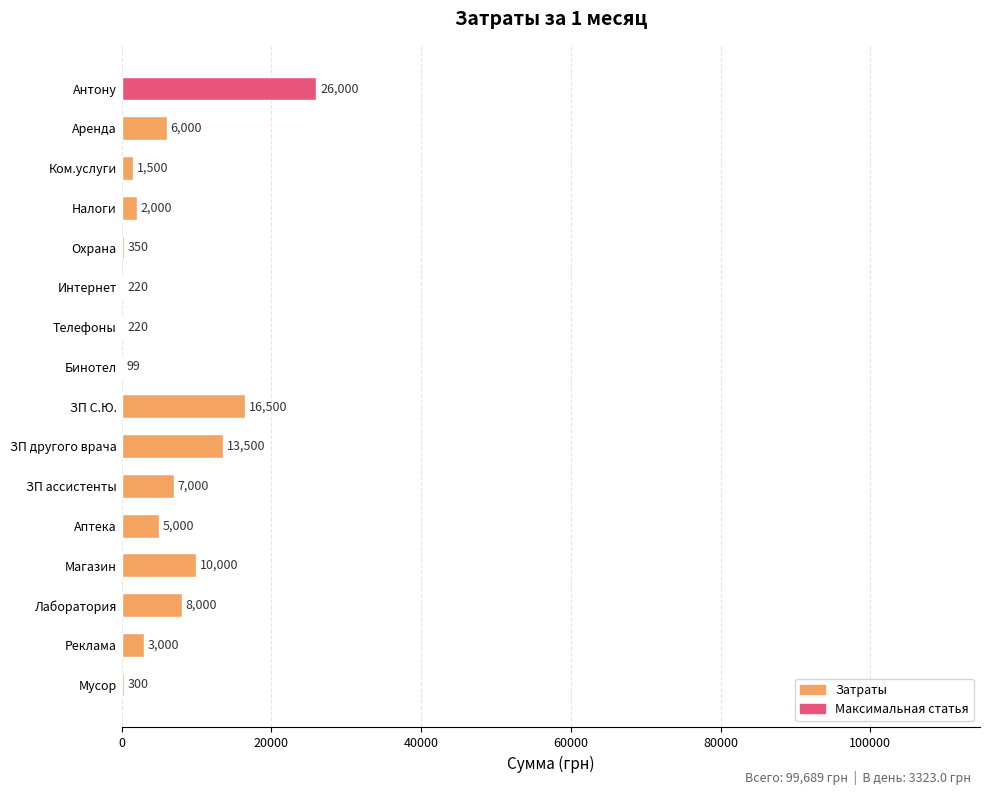

Reading top to bottom, extract all data points from this chart.

Антону=26000	Аренда=6000	Ком.услуги=1500	Налоги=2000	Охрана=350	Интернет=220	Телефоны=220	Бинотел=99	ЗП С.Ю.=16500	ЗП другого врача=13500	ЗП ассистенты=7000	Аптека=5000	Магазин=10000	Лаборатория=8000	Реклама=3000	Мусор=300